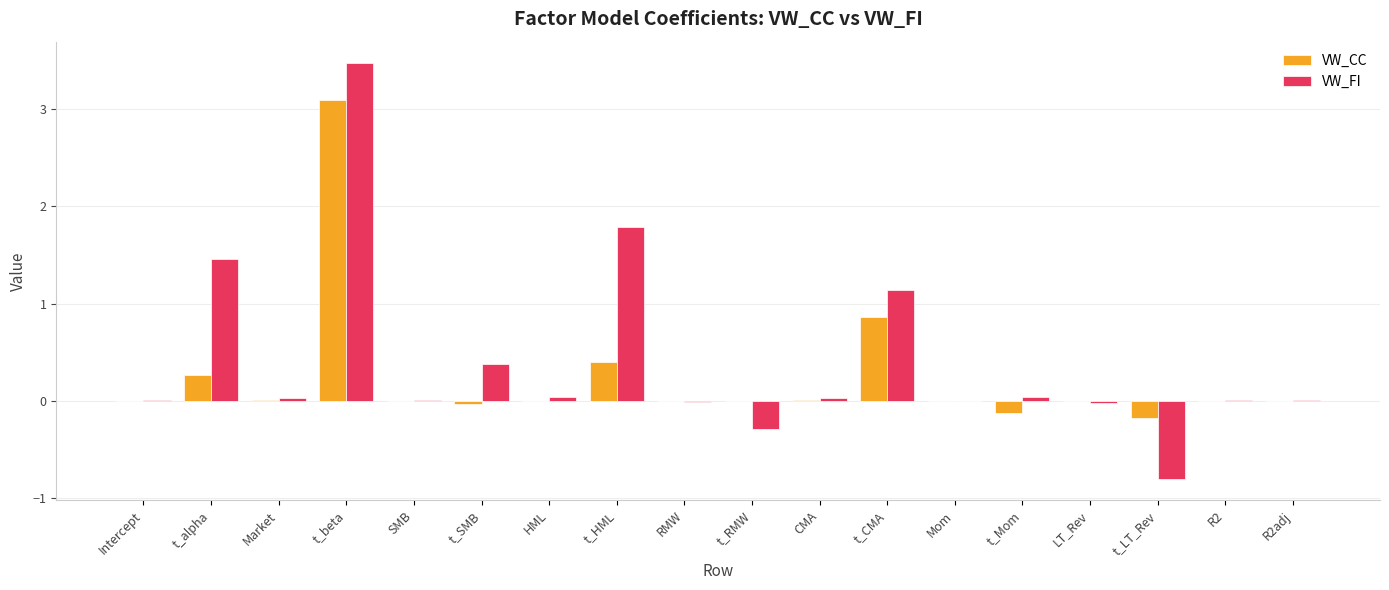

Is the value of VW_CC at t_Mom greater than the value of VW_FI at SMB?

No